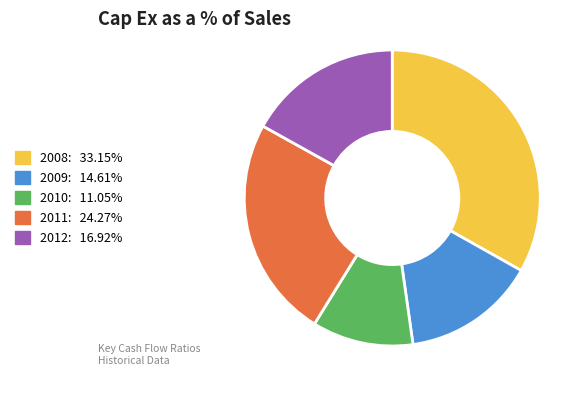

Does any single category account for the majority?

No